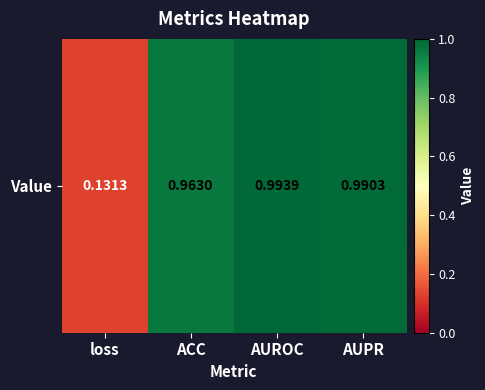

Which has a higher value, loss or ACC?

ACC